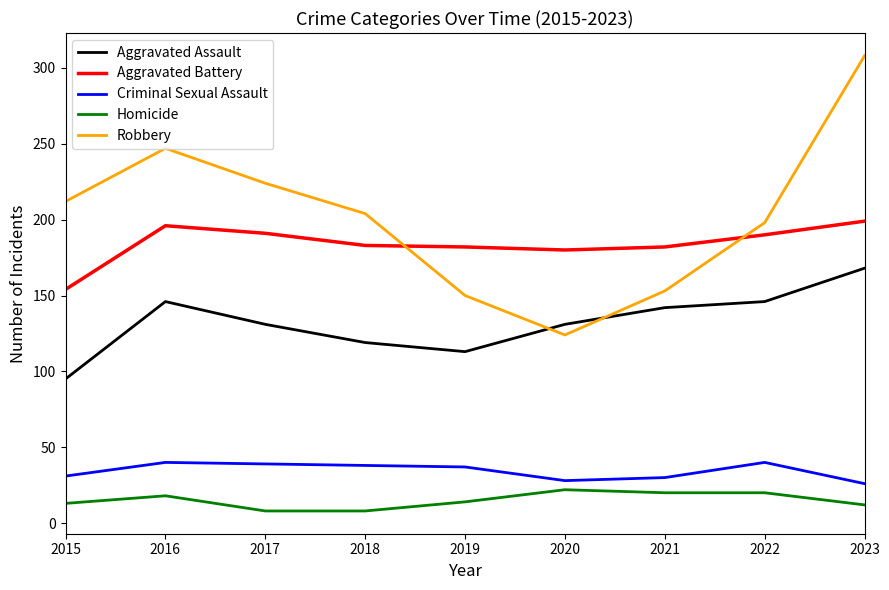

The Aggravated Assault series shows 184 at 2019. True or false?

False